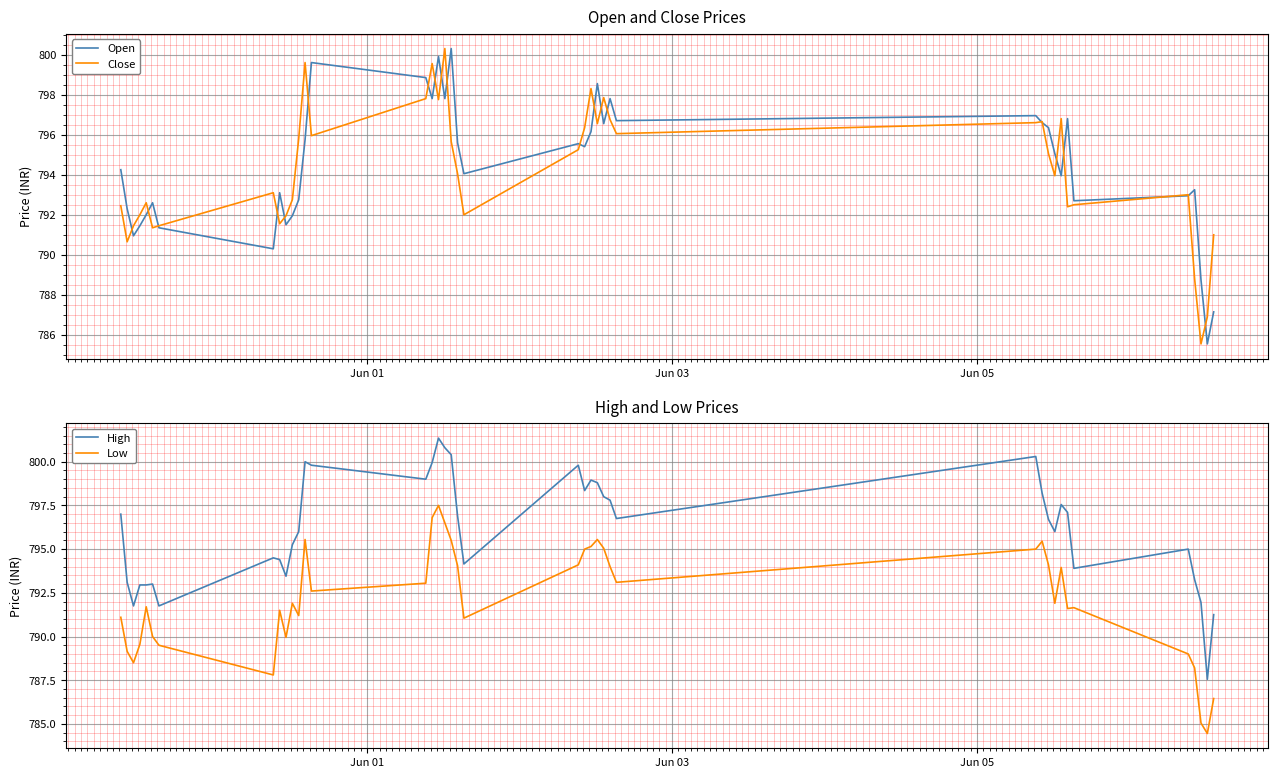

What is the lowest value of the Open series?

785.5